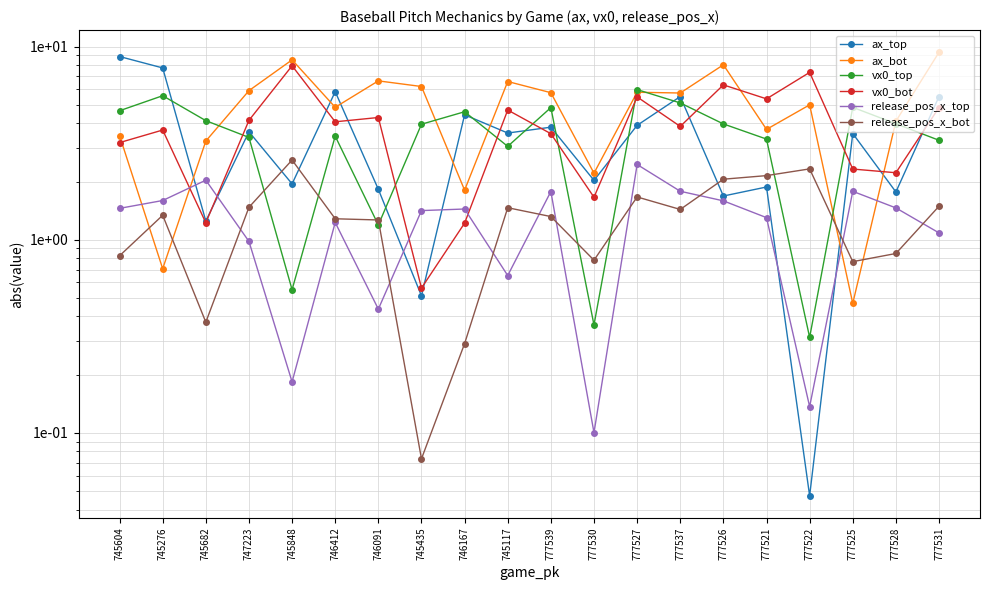

At which label is ax_top closest to 4?

777527